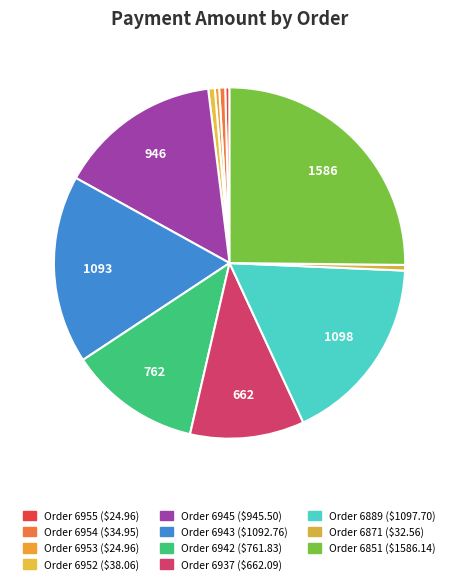

The Order 6851 slice represents 16% of the pie. True or false?

False